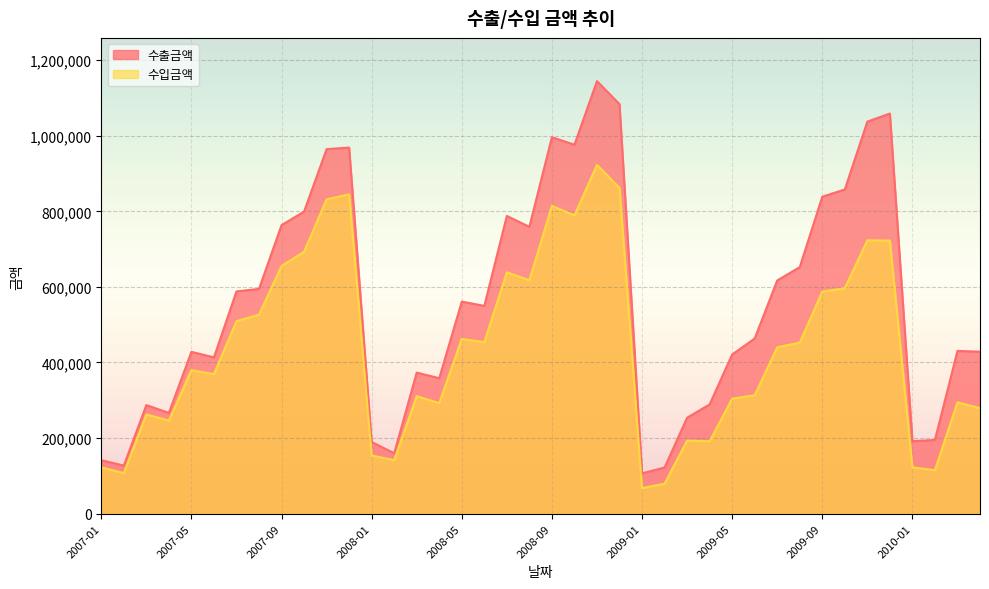

At which label is 수입금액 closest to 495254?

2007-07